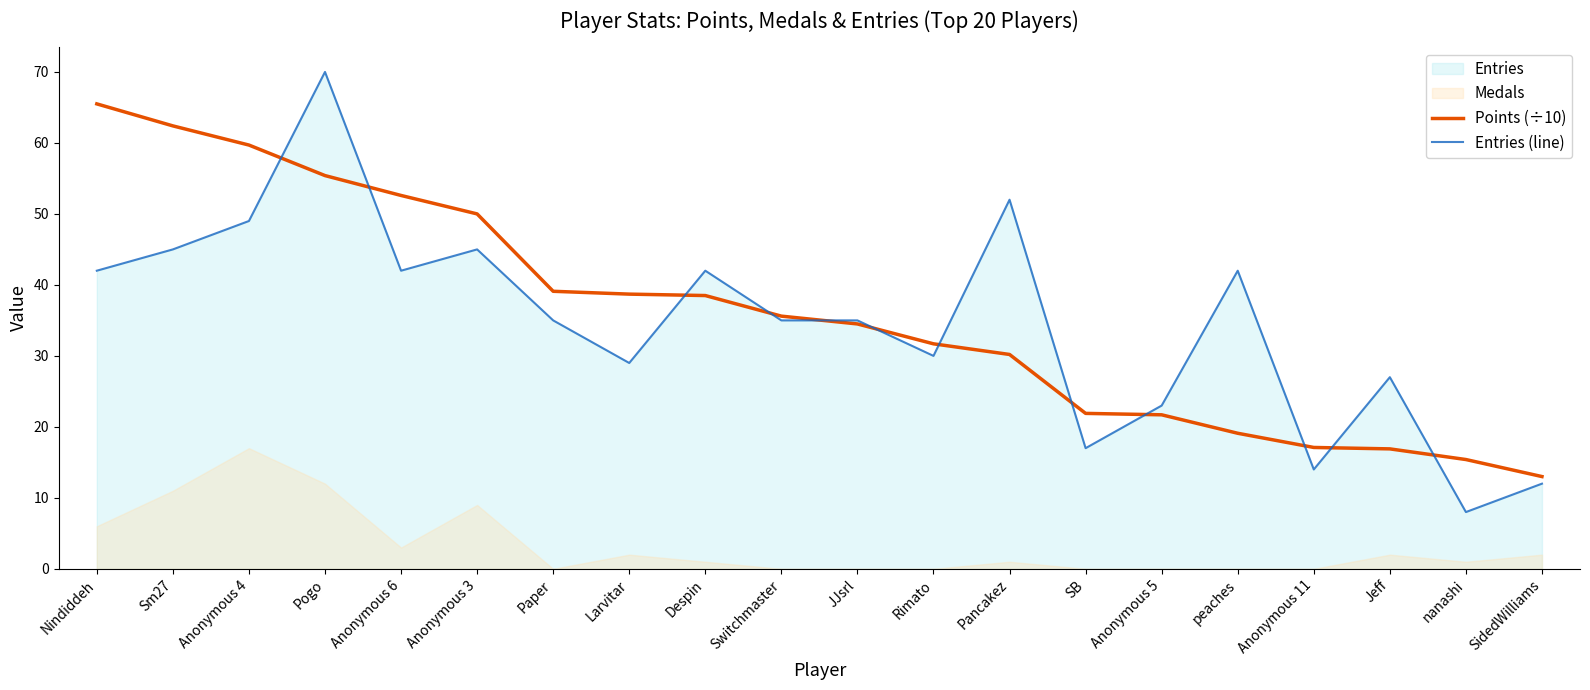

At which category is the sum across all series the highest?

Pogo